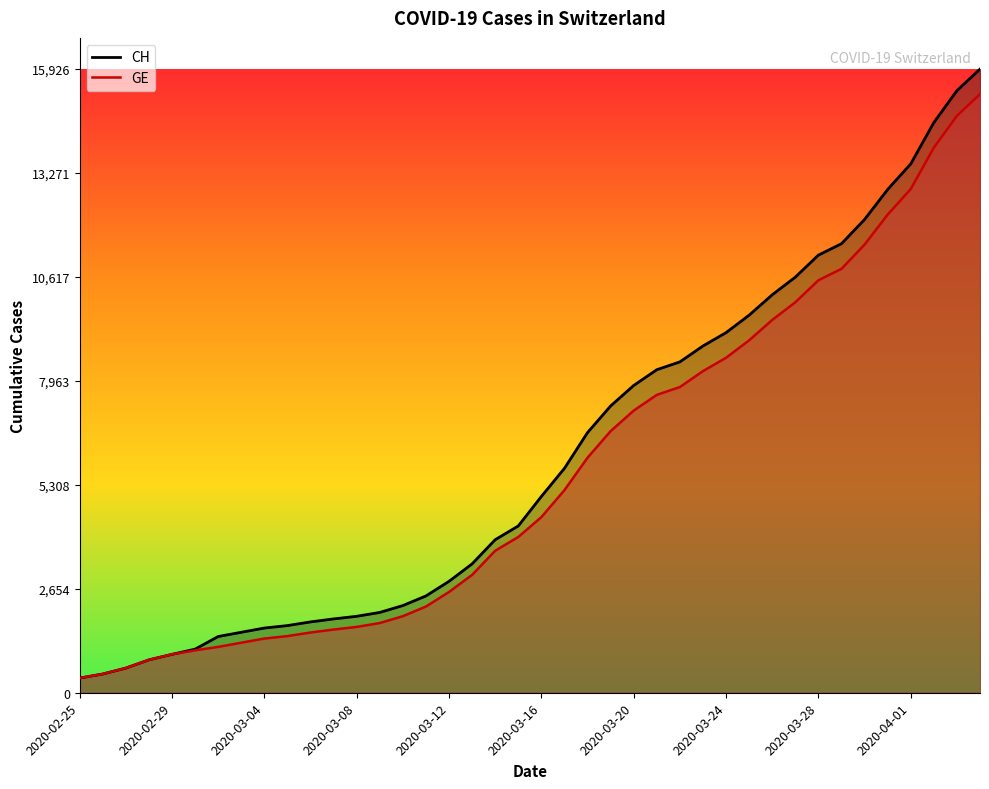

At how many categories does at least one series exceed 10624?

8